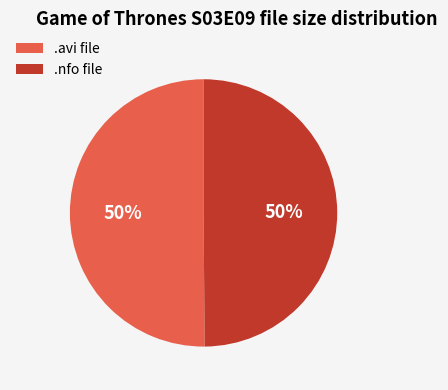

How many segments does this pie chart have?

2